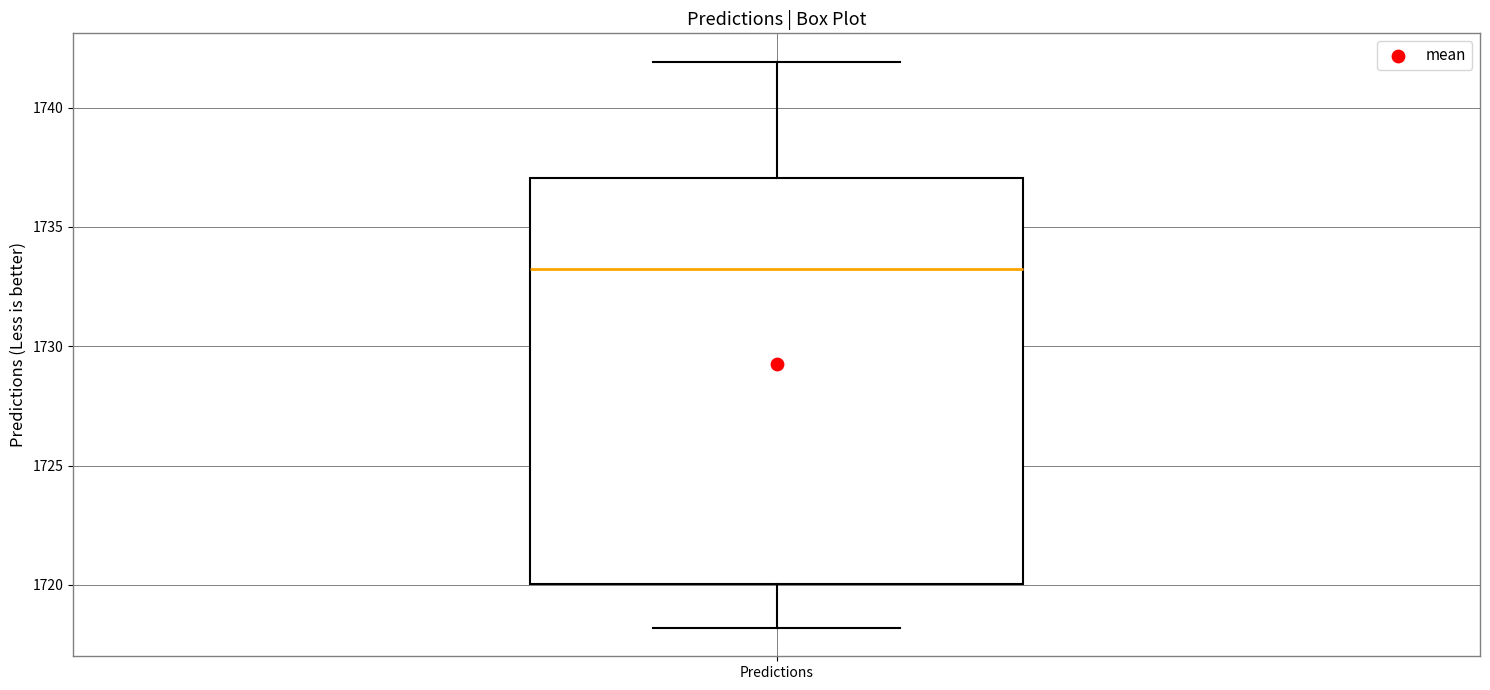

Transcribe this box plot: give where the median line is, the range the box spans, and where the two whiskers end, as read against the y-axis. The values are not printed on the chart, so give them approximately, as read against the axis.

median 1733, box 1720 to 1737, whiskers 1718 to 1742